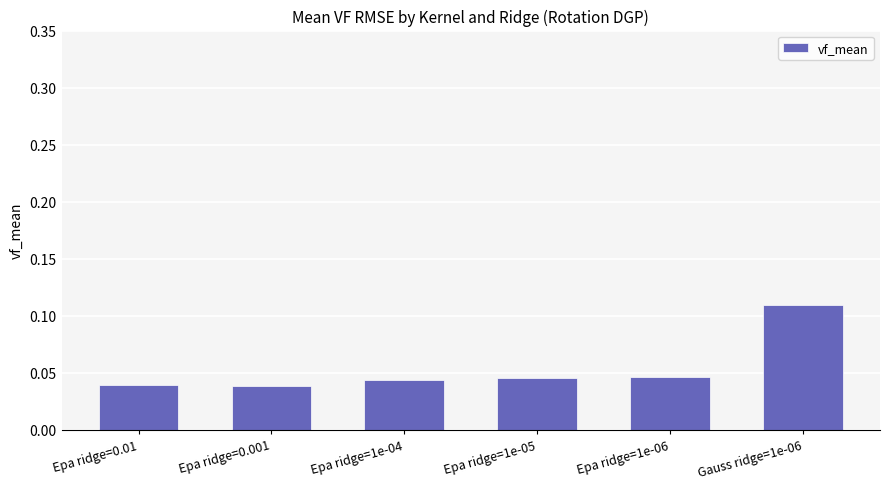

What position from the left is Epa ridge=1e-06?

5